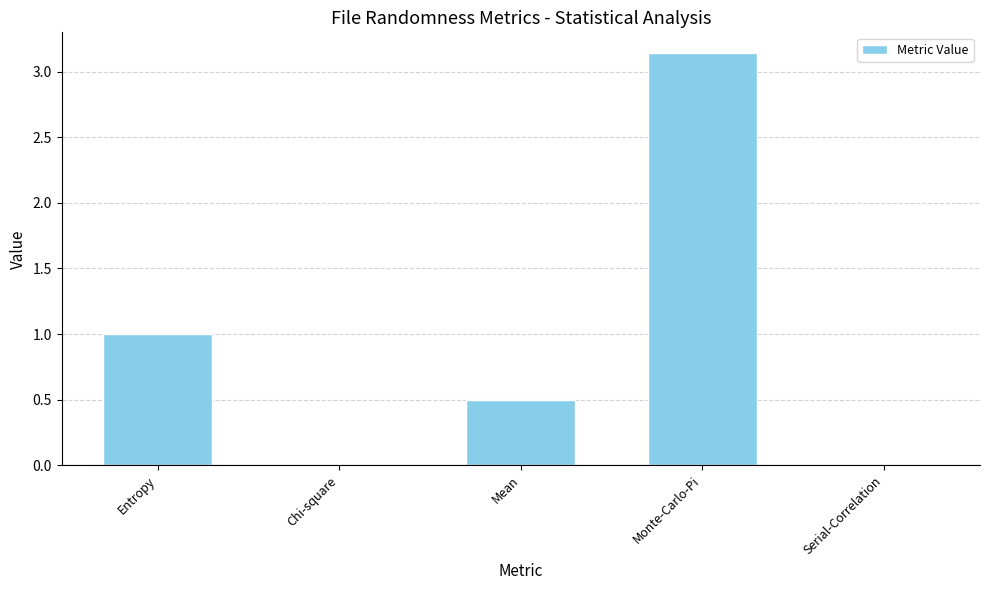

How many distinct data groups are displayed?

1